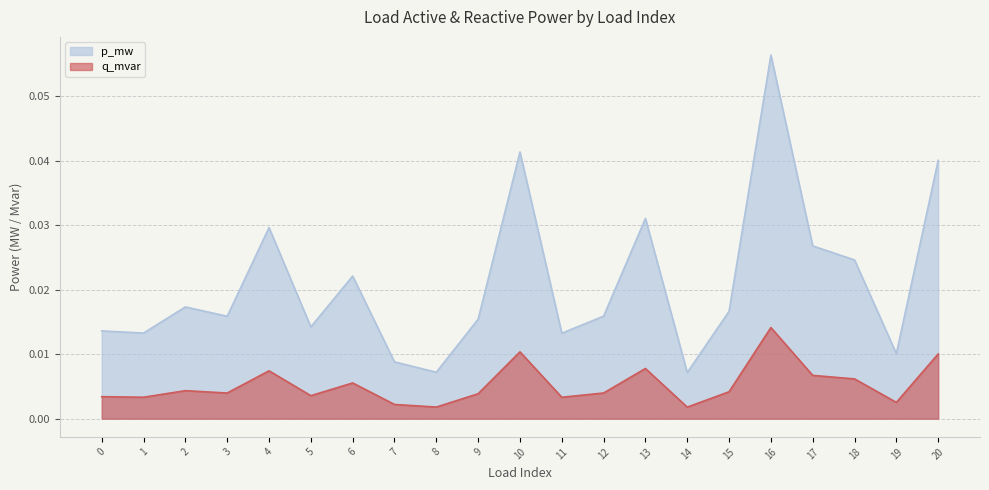

True or false: q_mvar and p_mw intersect in this chart.

False